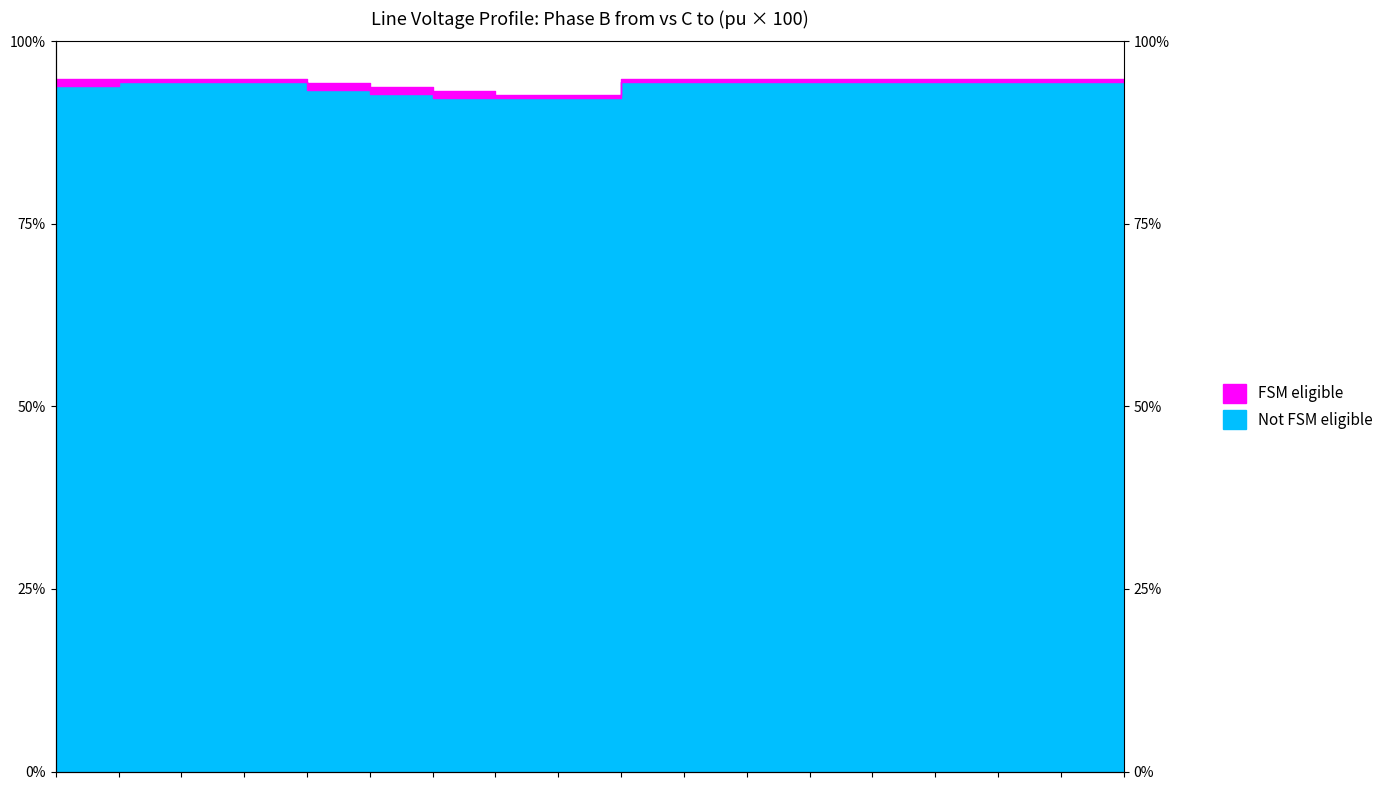

At how many categories does at least one series exceed 93?

16